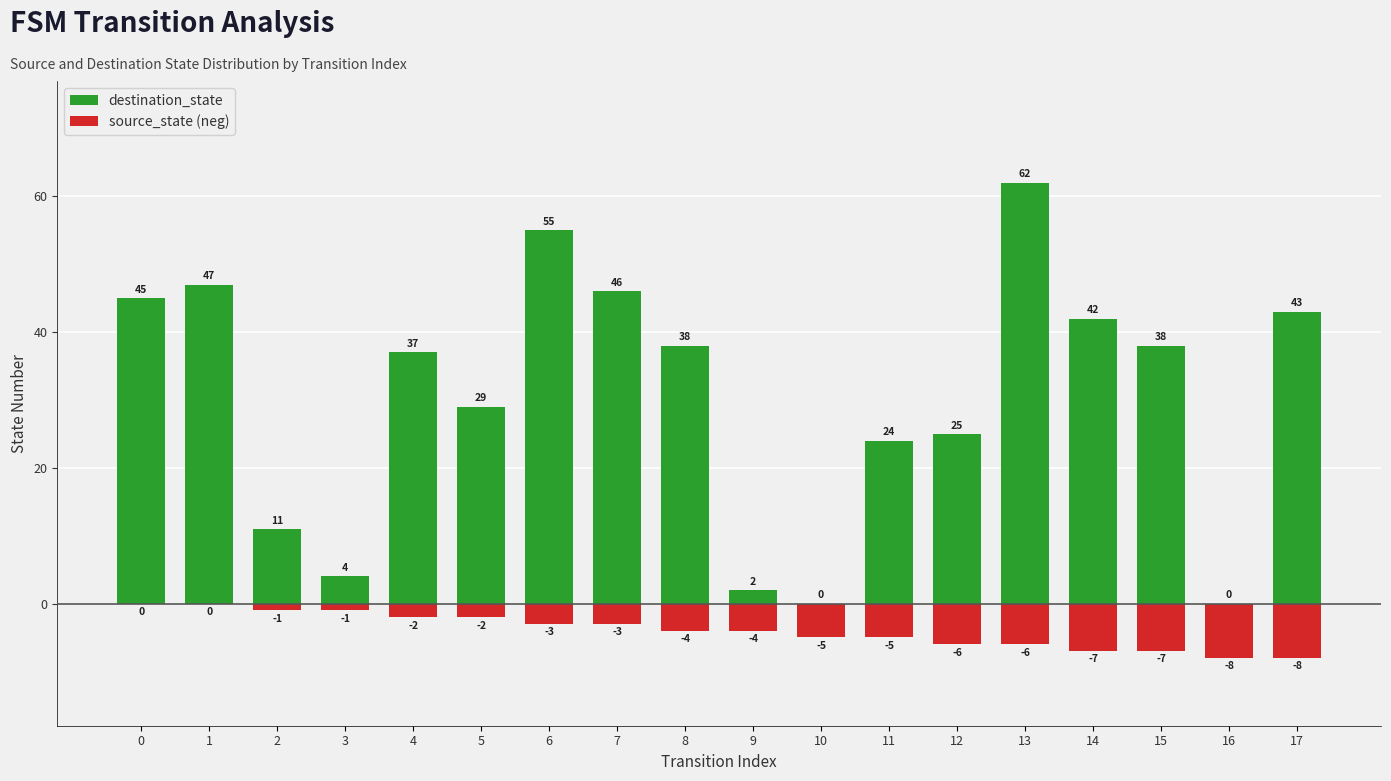

Reading left to right, list all the values displayed in this chart.

destination_state: 0=45	1=47	2=11	3=4	4=37	5=29	6=55	7=46	8=38	9=2	10=0	11=24	12=25	13=62	14=42	15=38	16=0	17=43
source_state (neg): 0=0	1=0	2=-1	3=-1	4=-2	5=-2	6=-3	7=-3	8=-4	9=-4	10=-5	11=-5	12=-6	13=-6	14=-7	15=-7	16=-8	17=-8